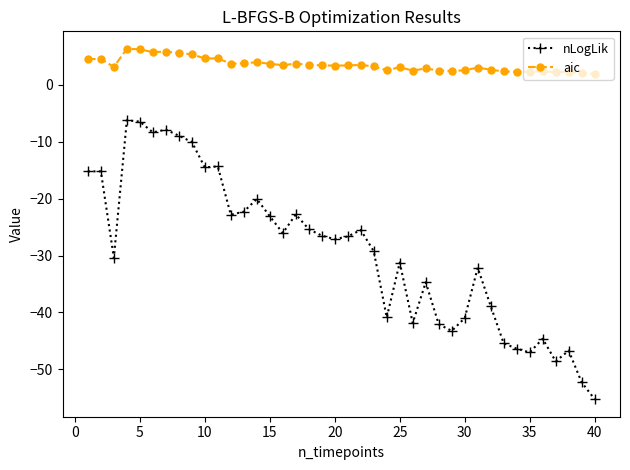

Which series has the largest range (max minus min)?

nLogLik